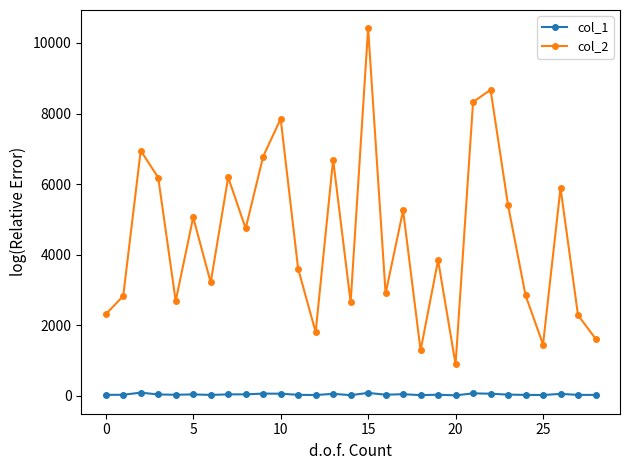

What is the maximum value shown in the chart?

10412